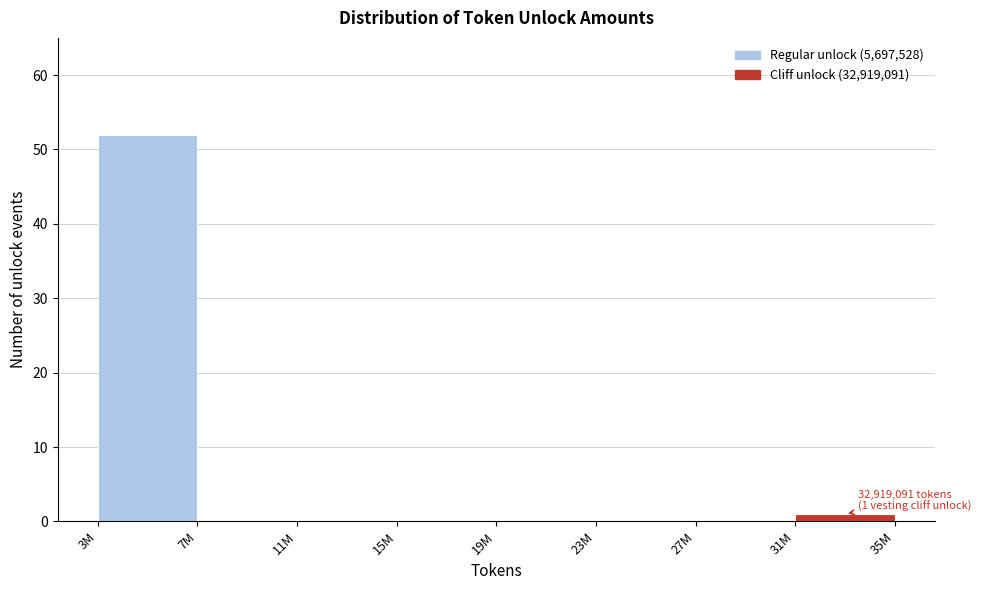

Reading left to right, list all the values displayed in this chart.

3M=52	7M=0	11M=0	15M=0	19M=0	23M=0	27M=0	31M=1